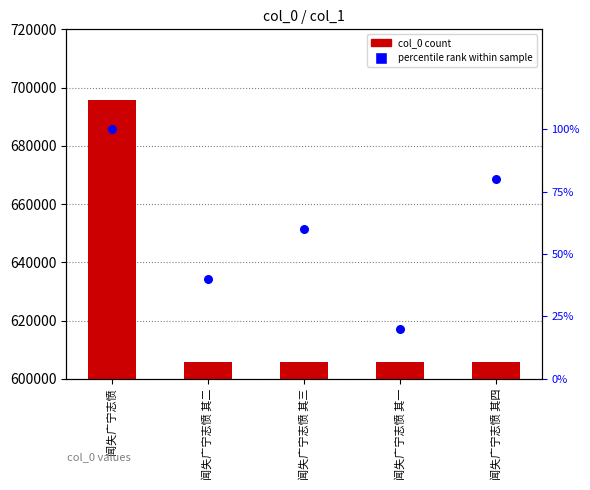

At which category is the sum across all series the highest?

闻失广宁志愤